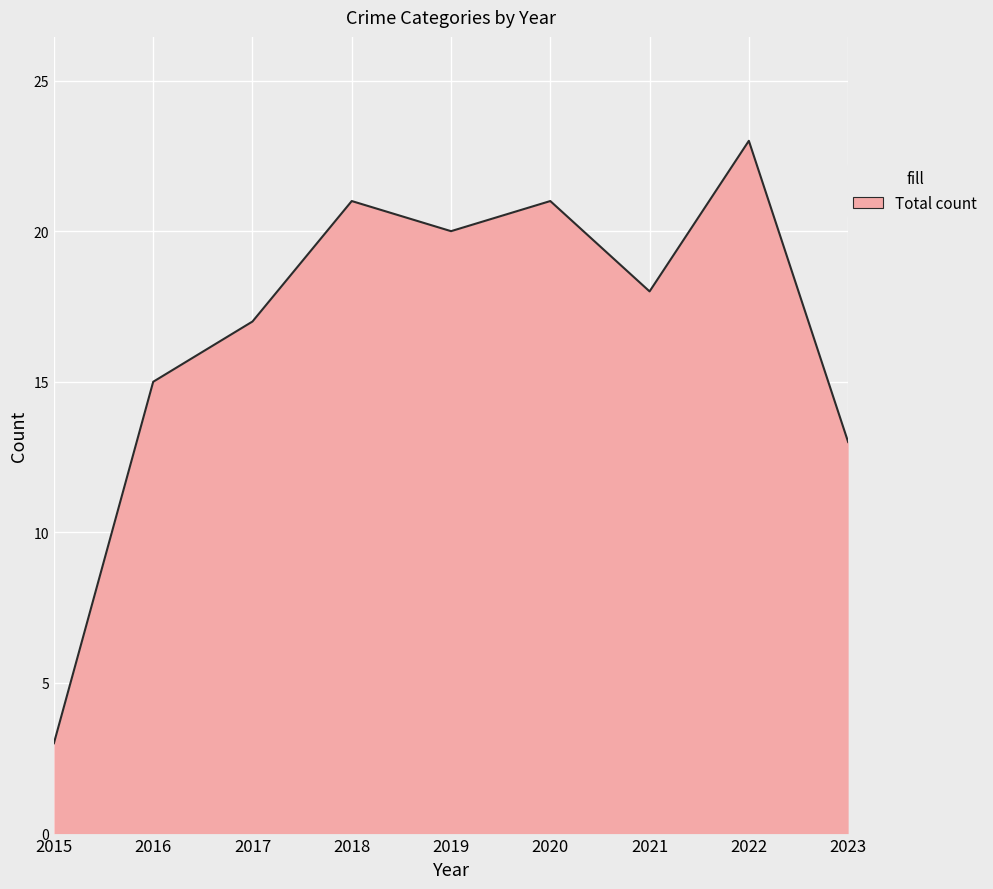

Is it true that the value at 2019 is 12?

False